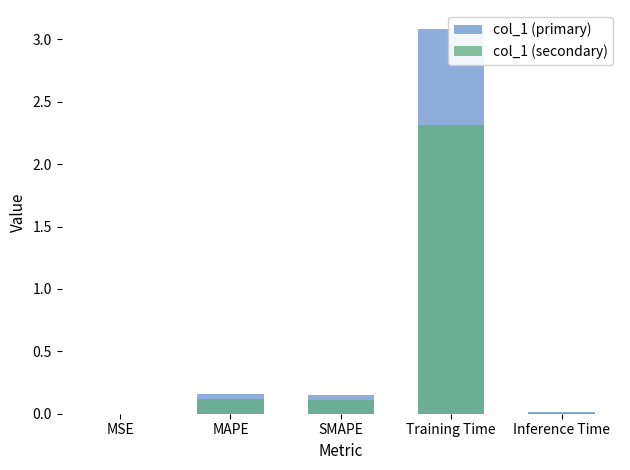

How many bars are there in total?

10